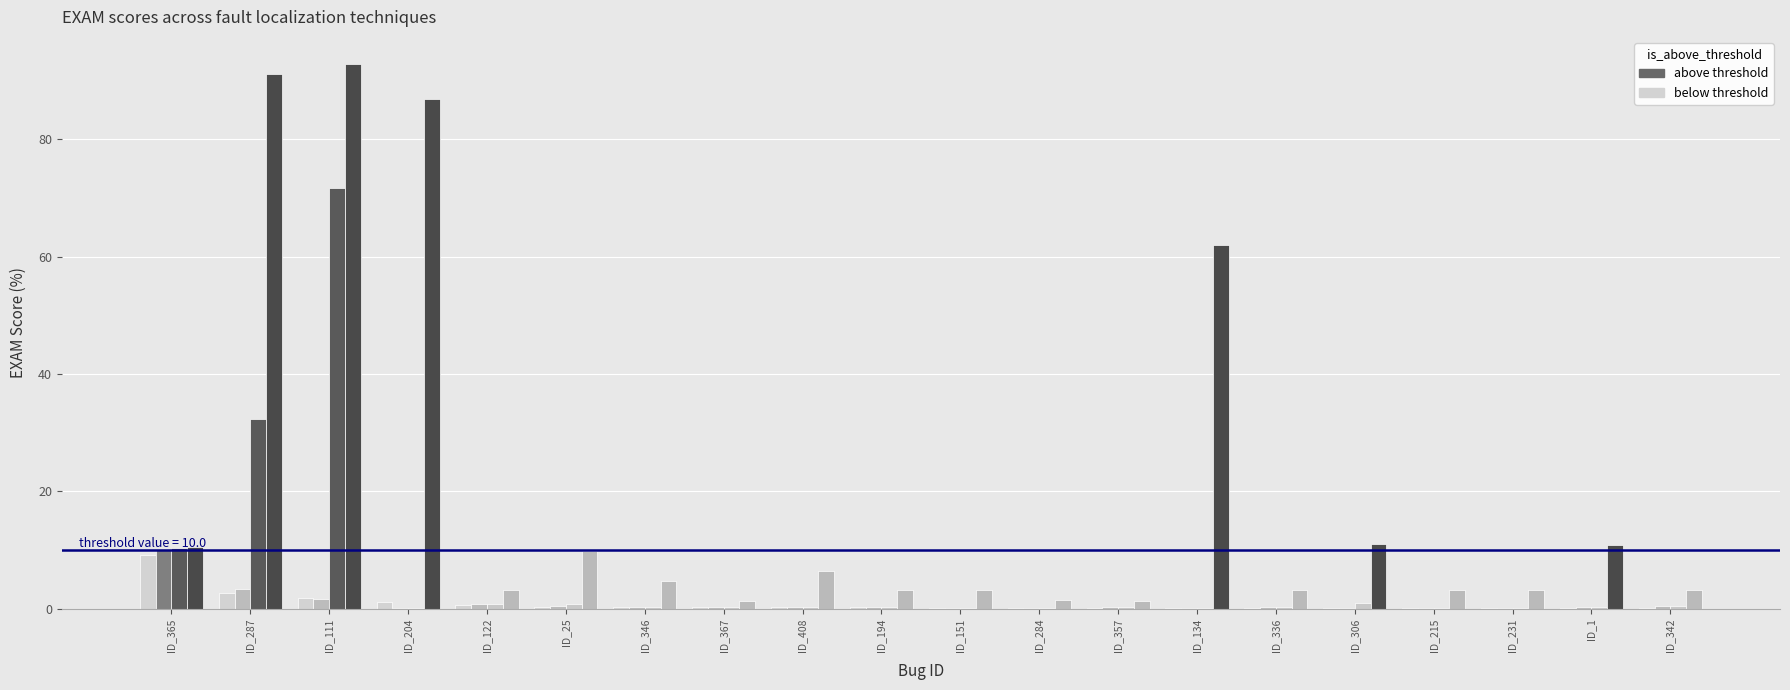

How many groups of bars are there?

20